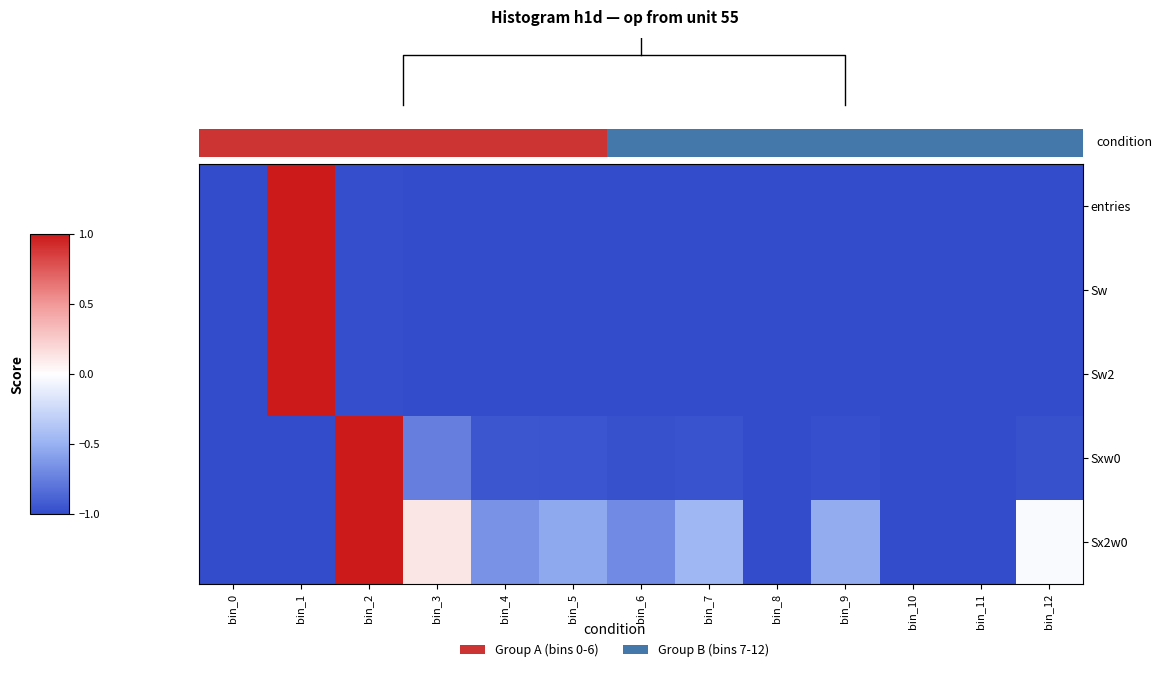

At which label does Sw reach its peak?

bin_1